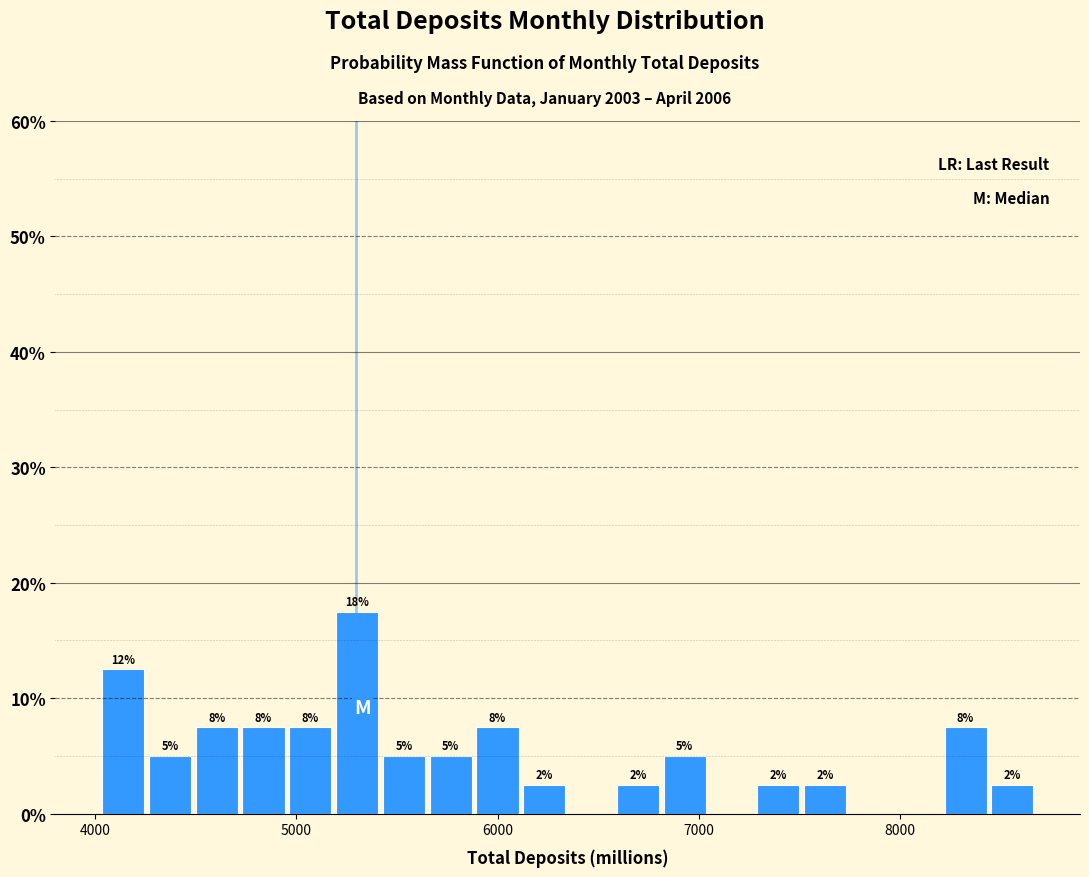

Read against the x-axis, roughly where is the centre of the tallest bar?

5300